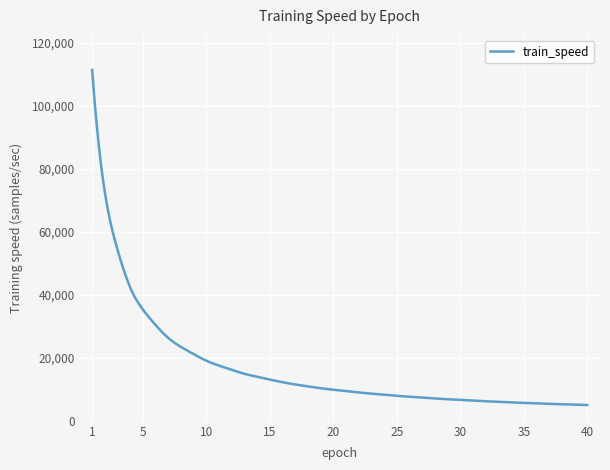

What is the maximum value shown in the chart?

111382.6